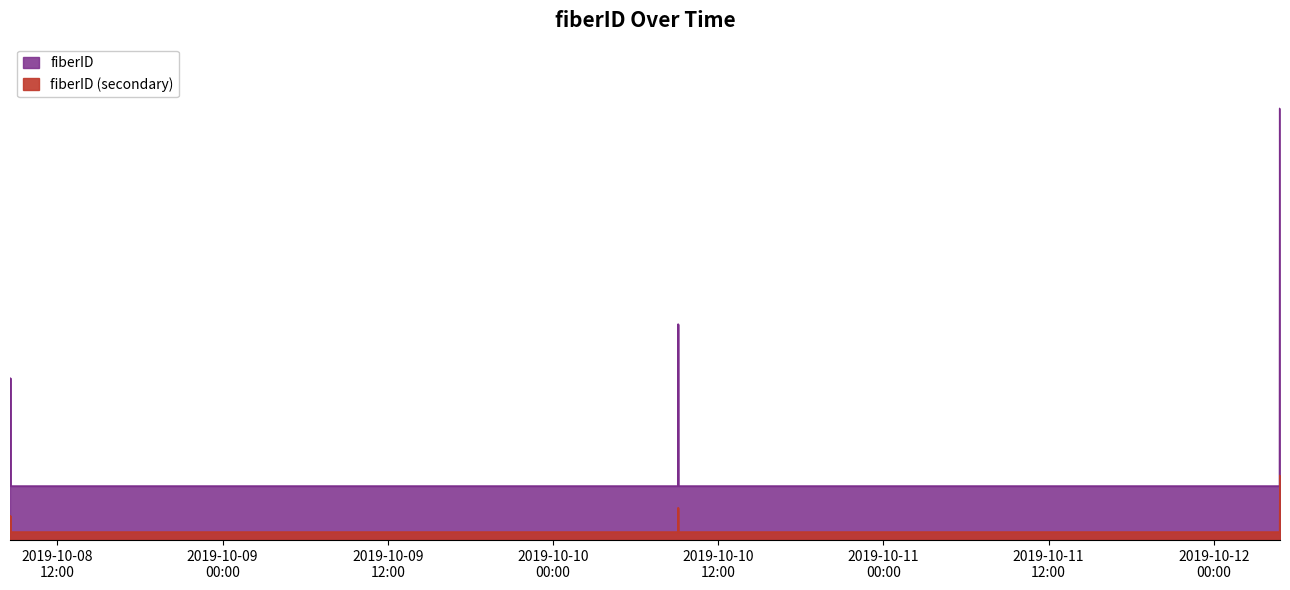

Which category has the lowest value across all series?

2019-10-08 08:34:00